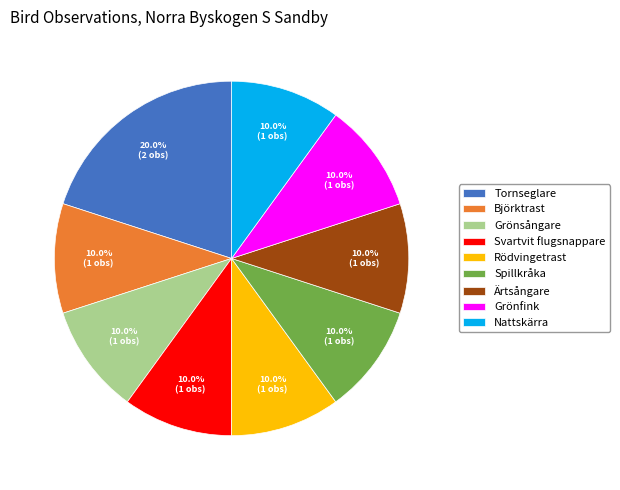

Is there a majority slice in this chart?

No